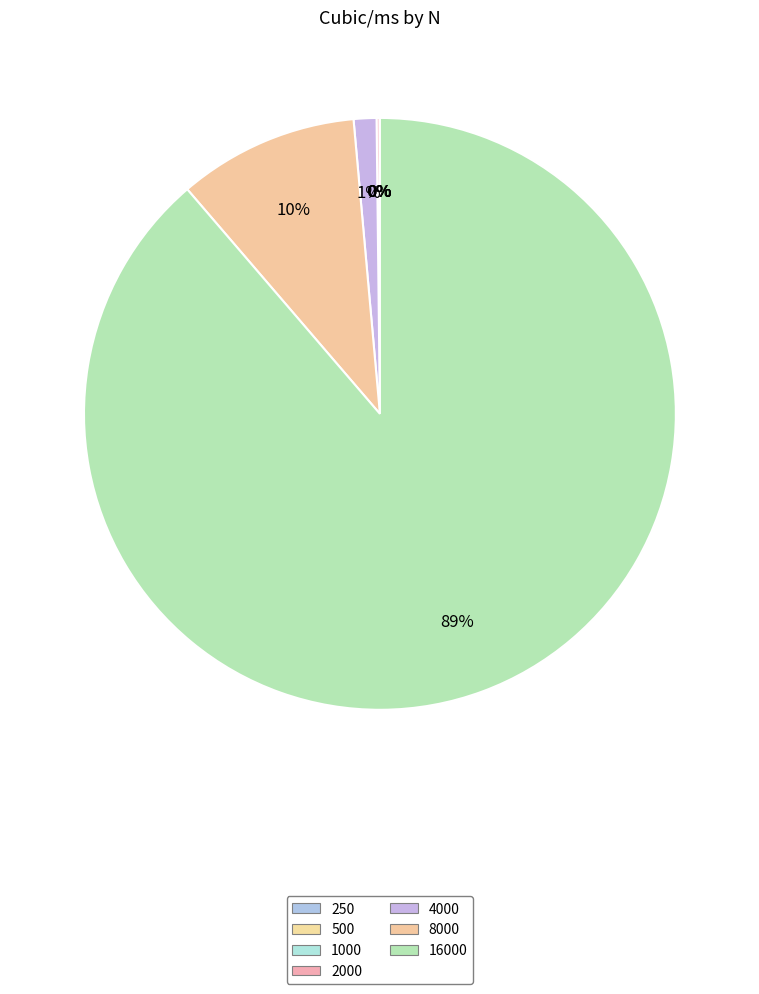

To the nearest percent, what is the average slice percentage?

14%